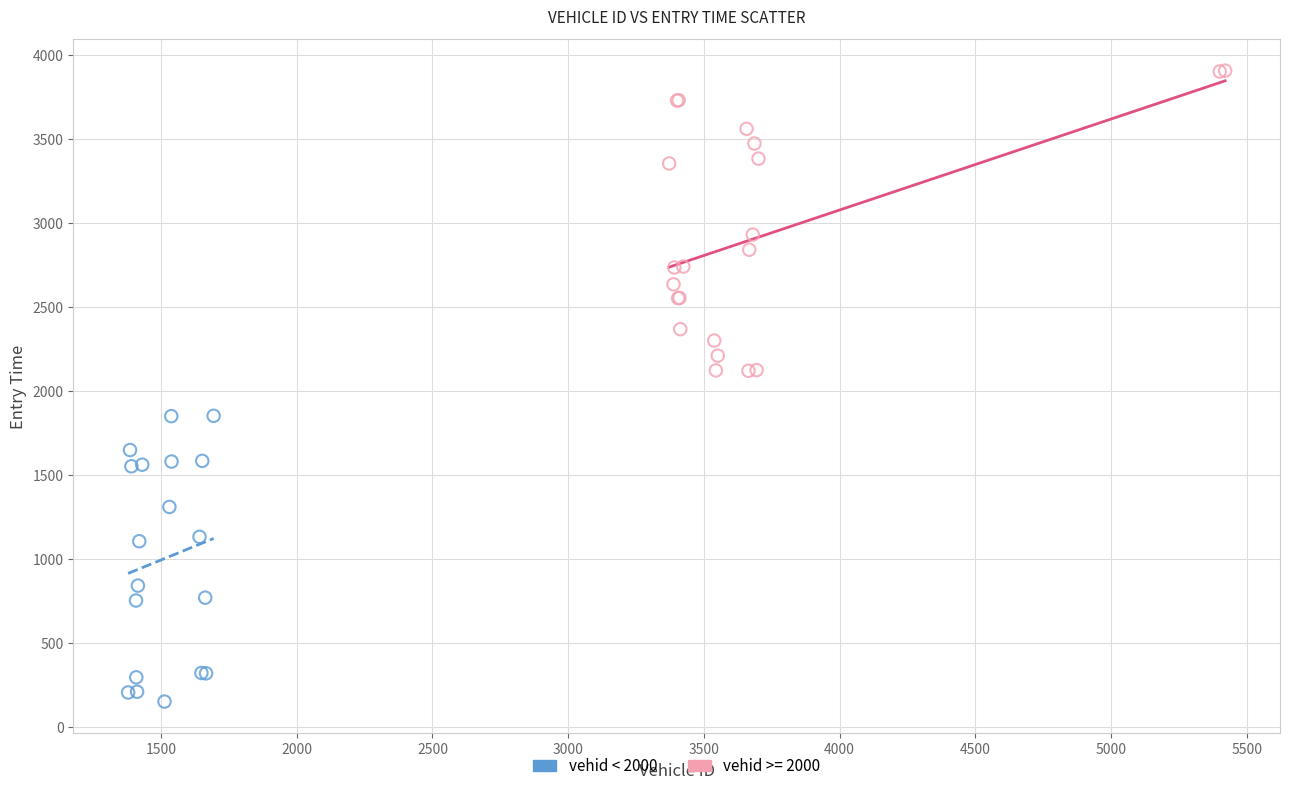

Which series contains the highest Y value?

vehid >= 2000